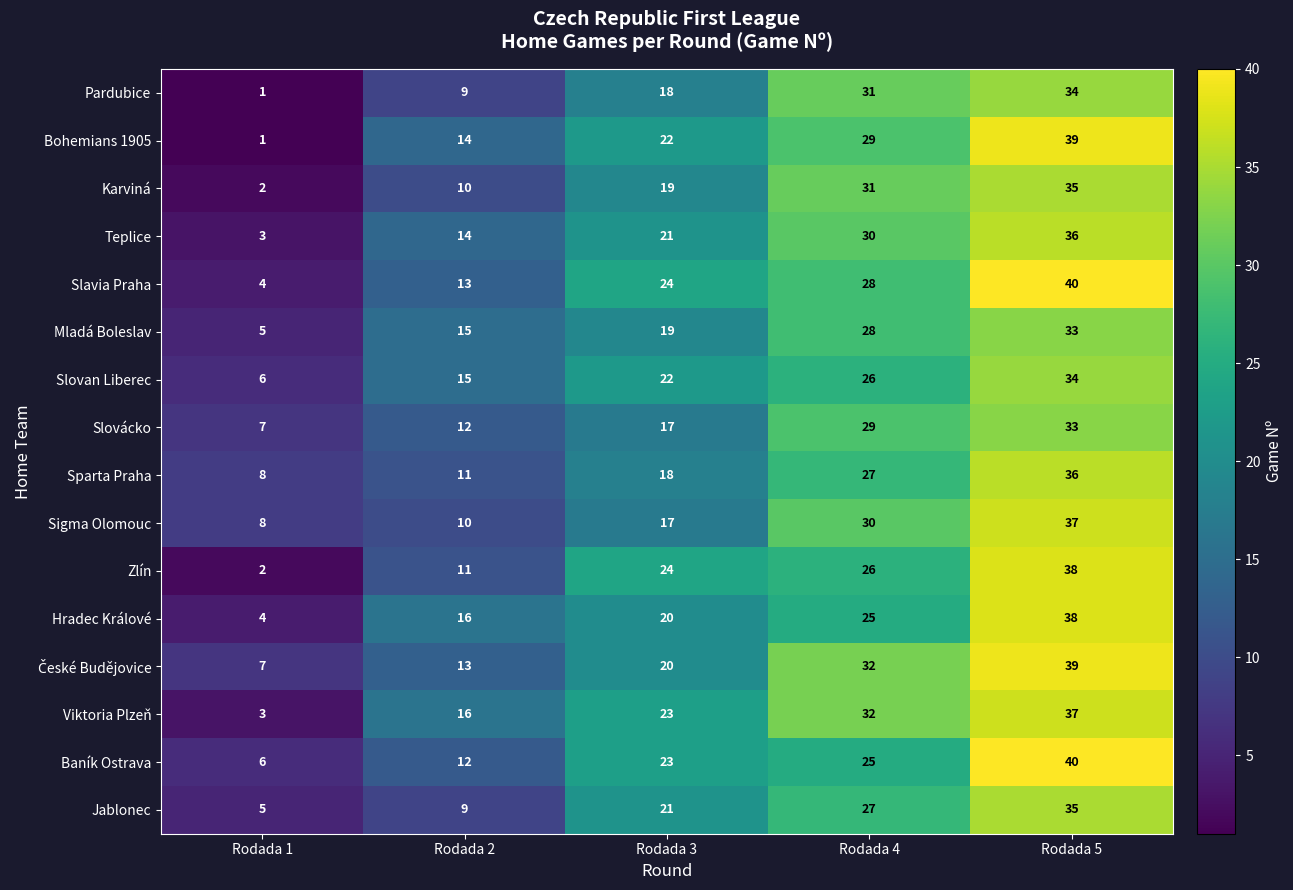

What is the difference between the second highest and second lowest values in the Bohemians 1905 series?

15